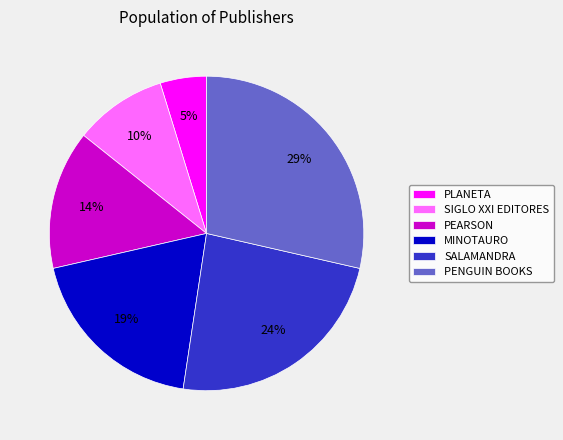

Does any single category account for the majority?

No